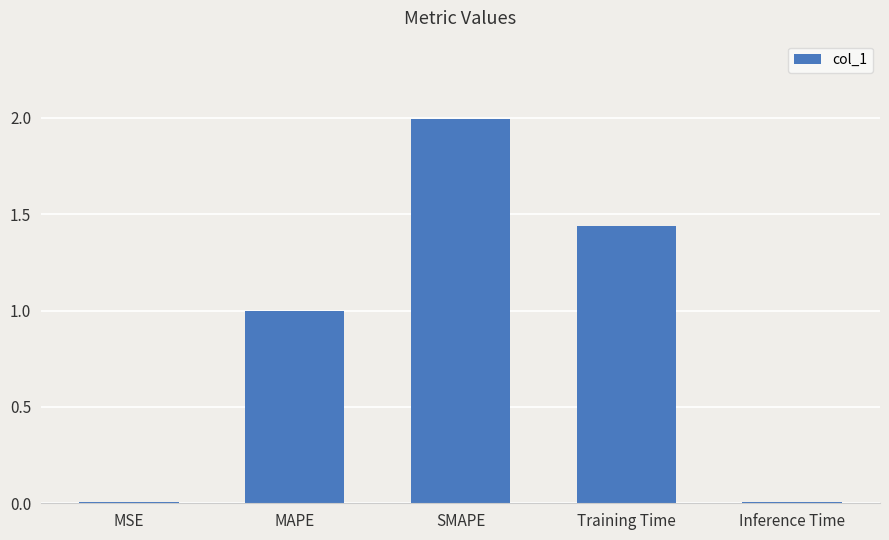

True or false: the data shows 0.6 at Training Time.

False